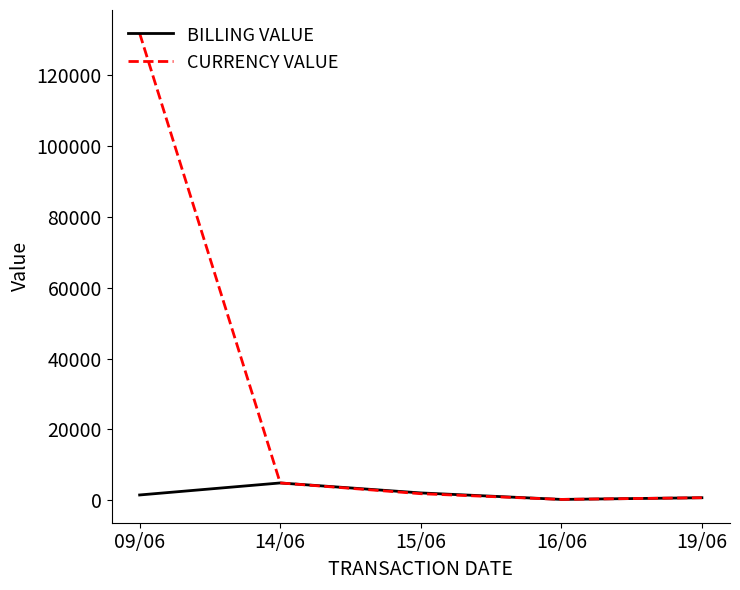

What is the maximum value shown in the chart?

131825.0